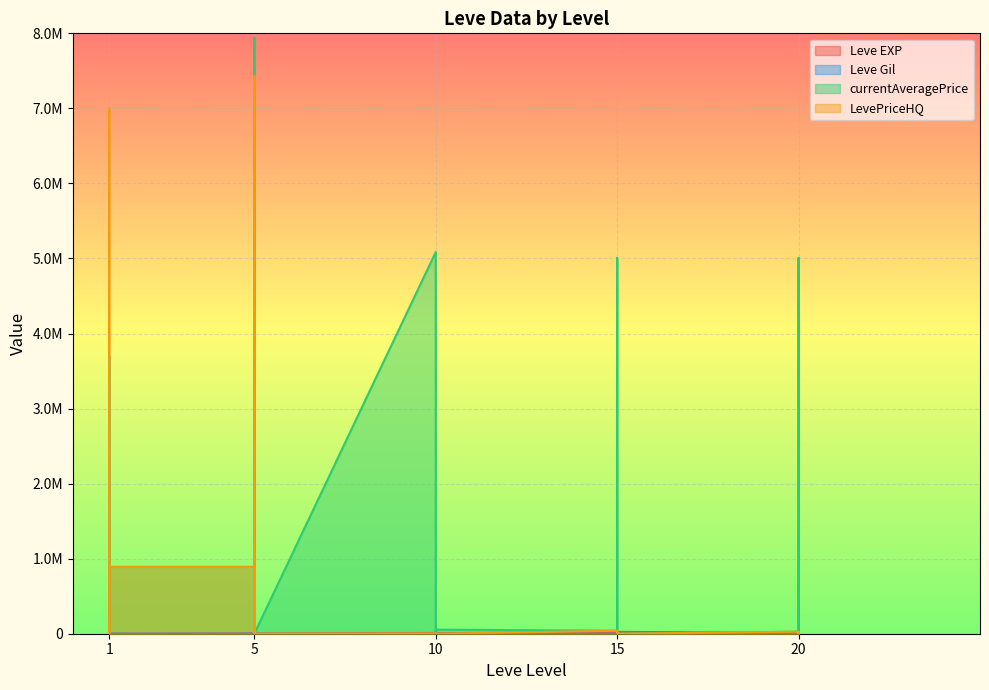

How many data points in LevePriceHQ are above 1000?

14